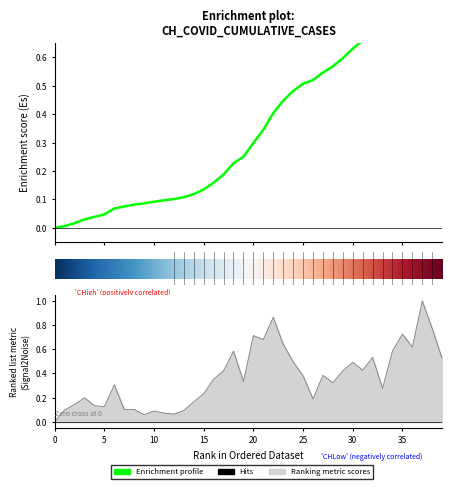

Is it true that the value at 20 is 0.1?

False